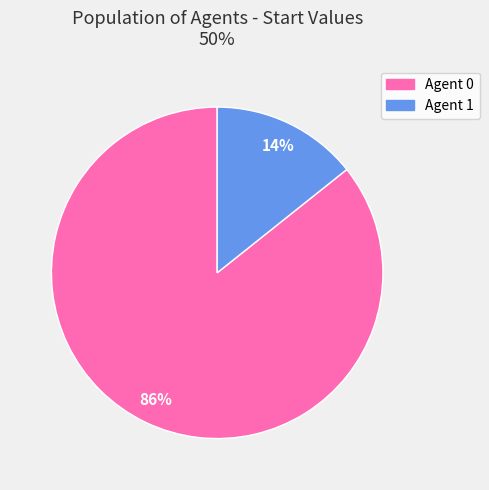

To the nearest percent, what is the average slice percentage?

50%